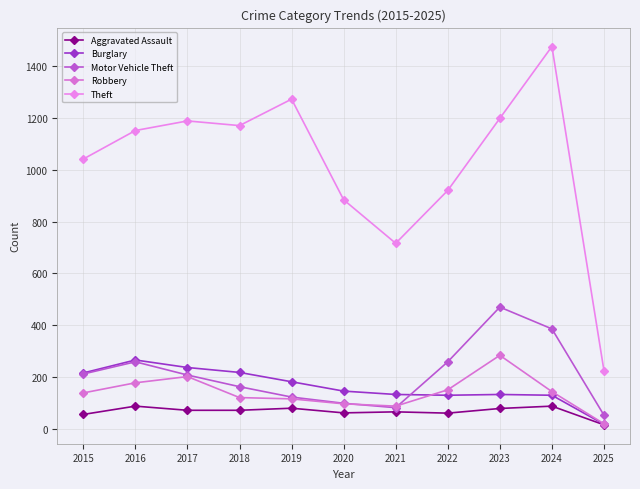

Where is Aggravated Assault nearest to the value 52?

2015